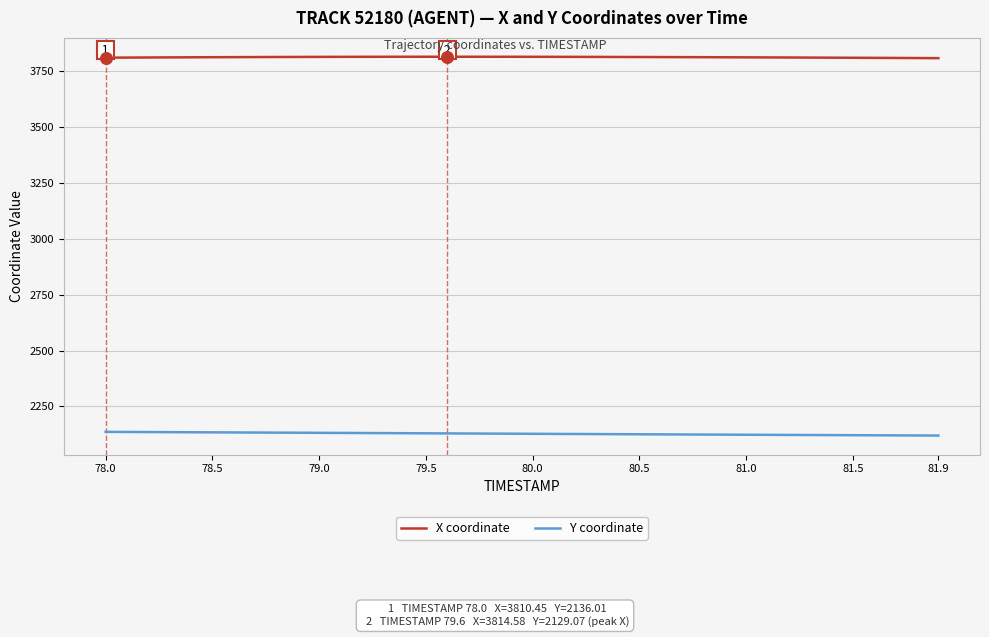

Which series has the largest total across all categories?

X coordinate